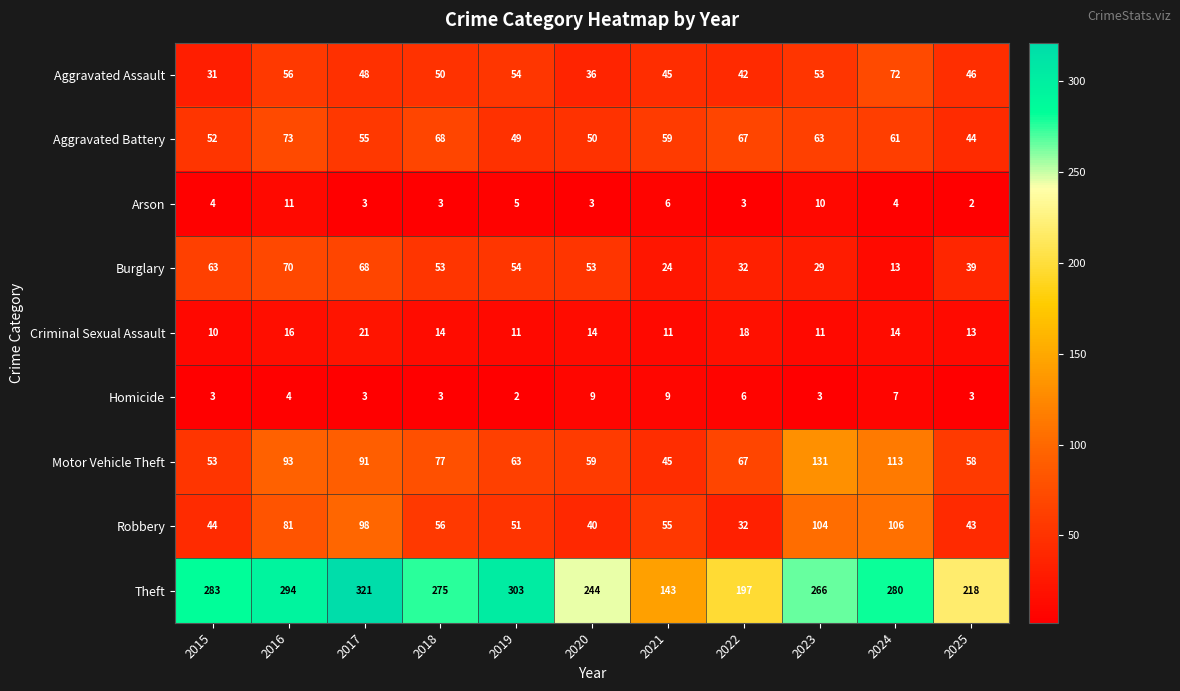

How many series are shown in this chart?

9